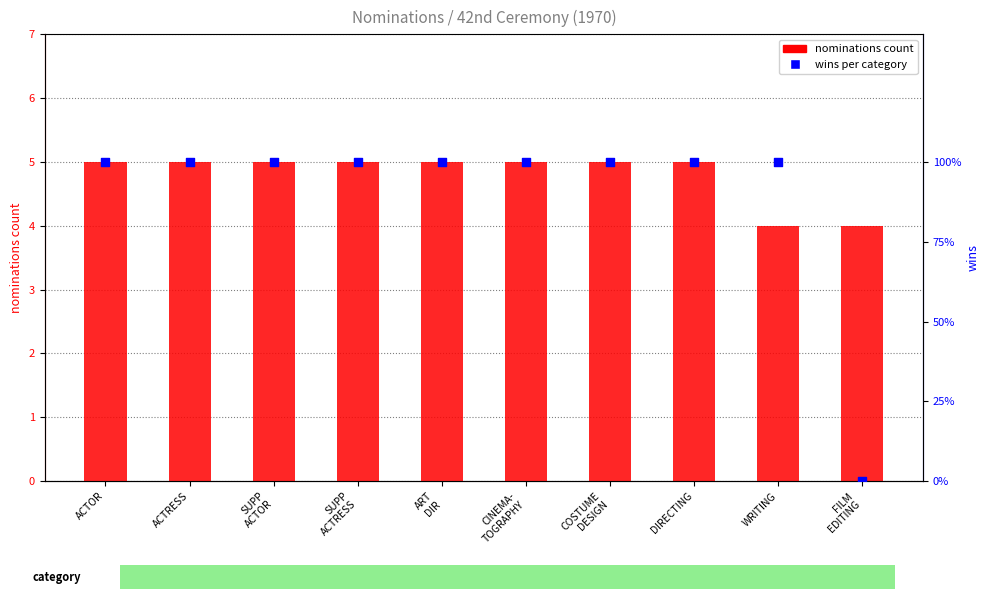

Between ACTOR and ART
DIR, which is larger?

ACTOR